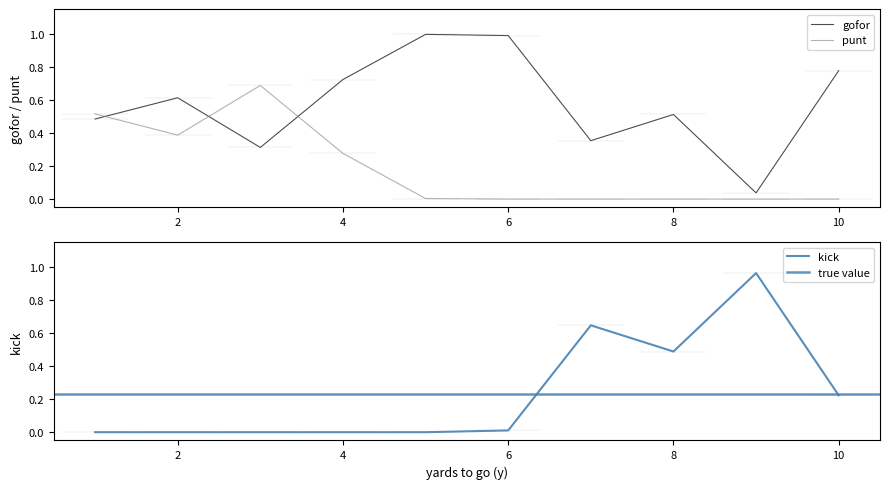

The value of kick at 9 is 1.3. True or false?

False